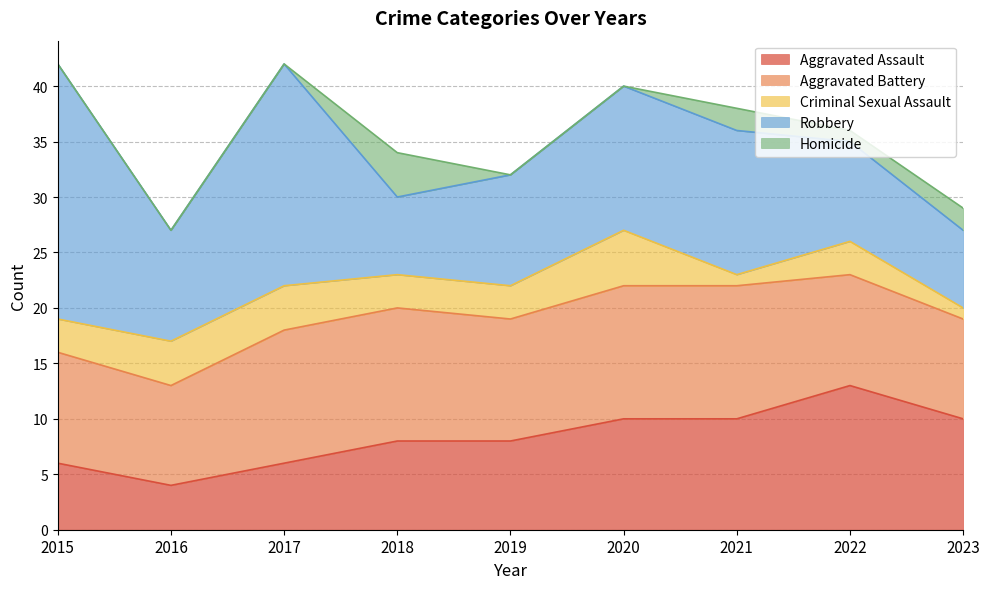

What is the difference between the highest and lowest values at 2018?

9